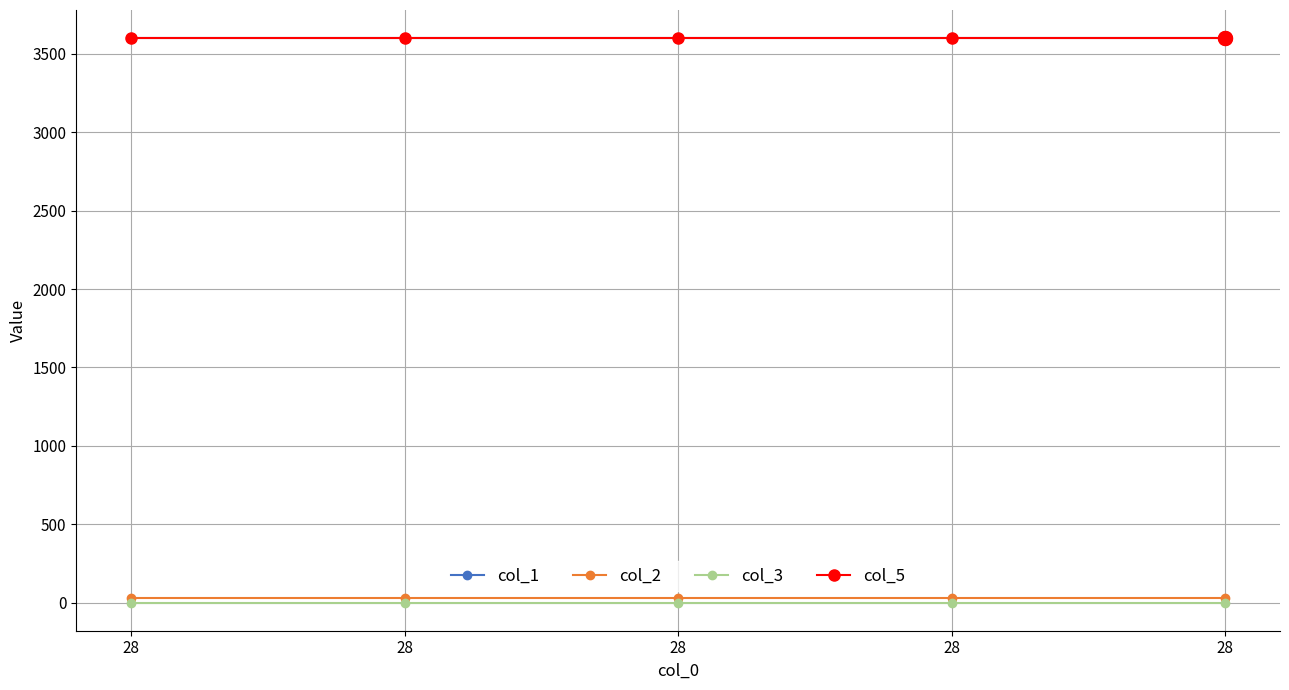

True or false: col_2 and col_3 cross at least once.

False